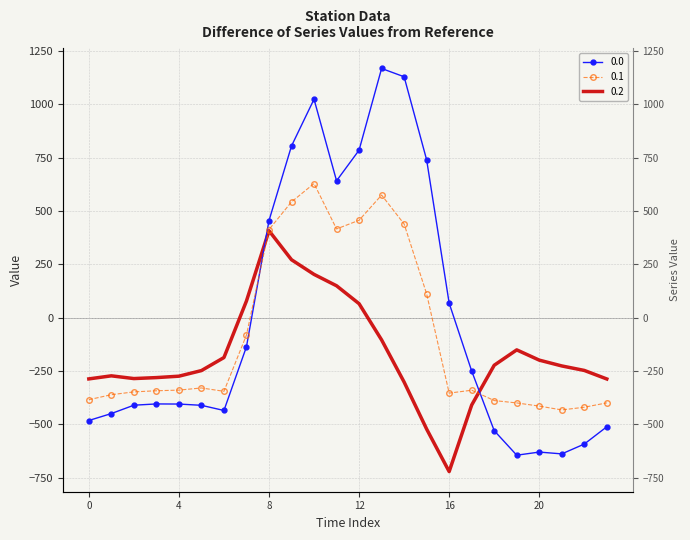

Is the value of 0.0 at 9 greater than the value of 0.1 at 11?

Yes